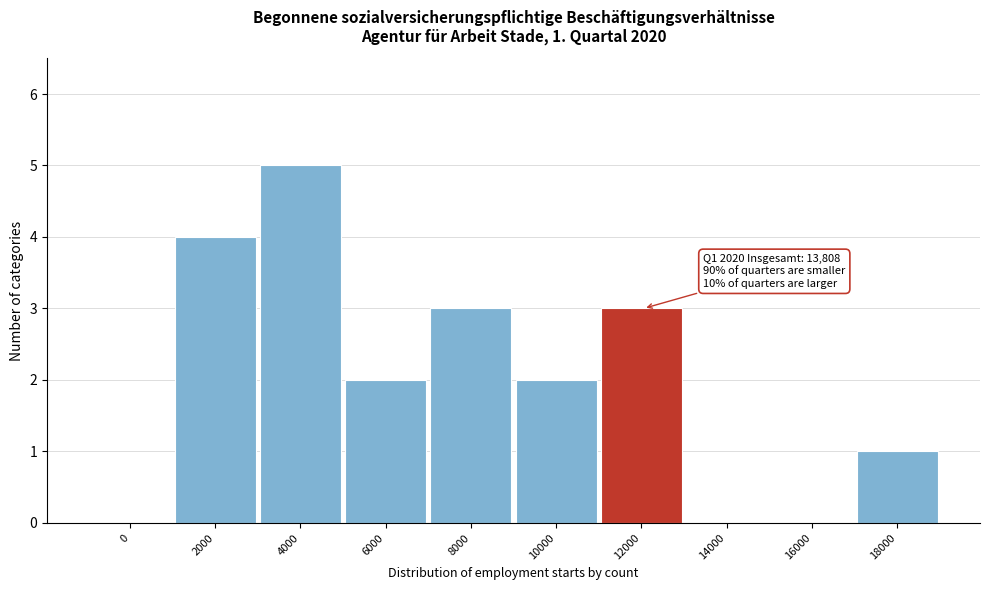

Reading right to left, list all the values displayed in this chart.

18000=1	16000=0	14000=0	12000=3	10000=2	8000=3	6000=2	4000=5	2000=4	0=0